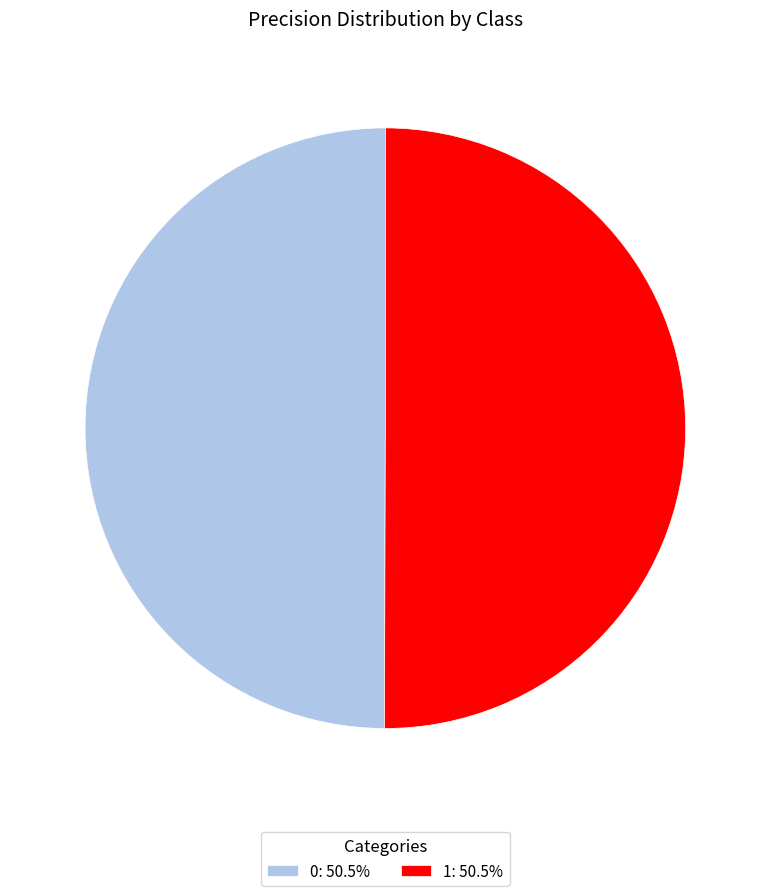

Is the sum of 0: 50.5% and 1: 50.5% greater than half?

Yes